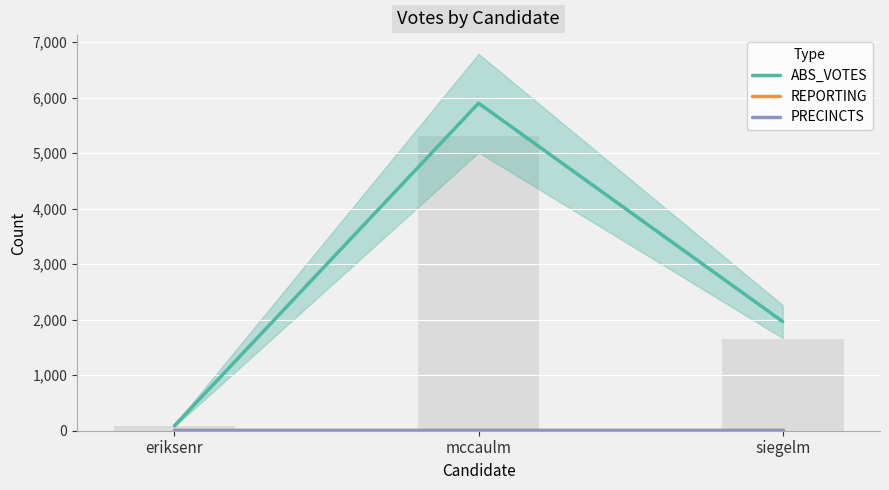

What is the spread (max minus min) of values at siegelm?

1961